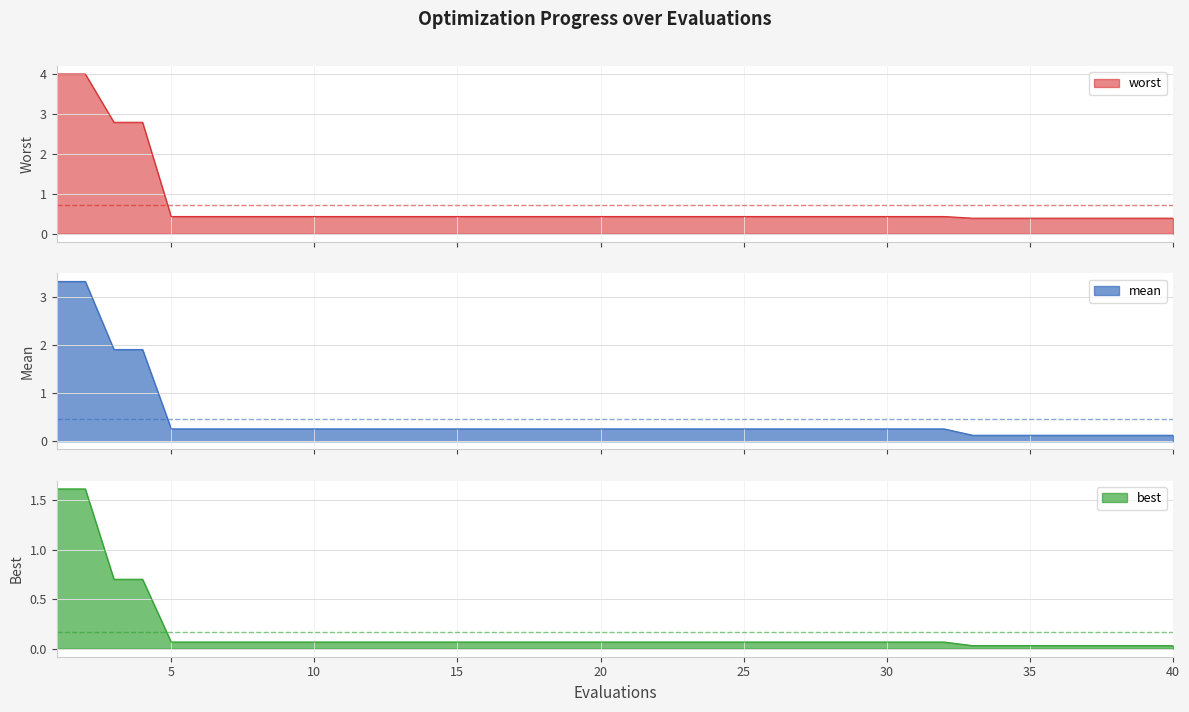

What is the average value of the worst series?

0.7